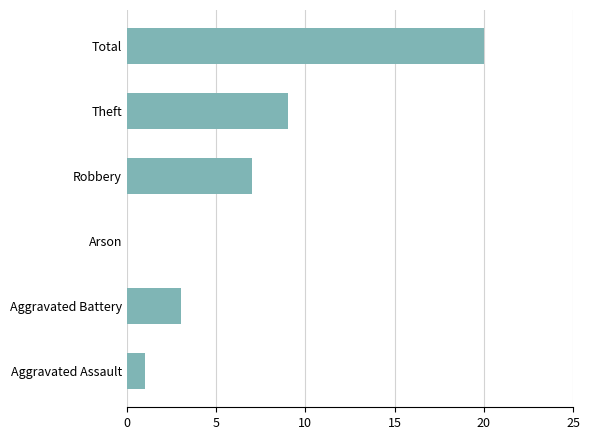

Between Total and Aggravated Assault, which is larger?

Total